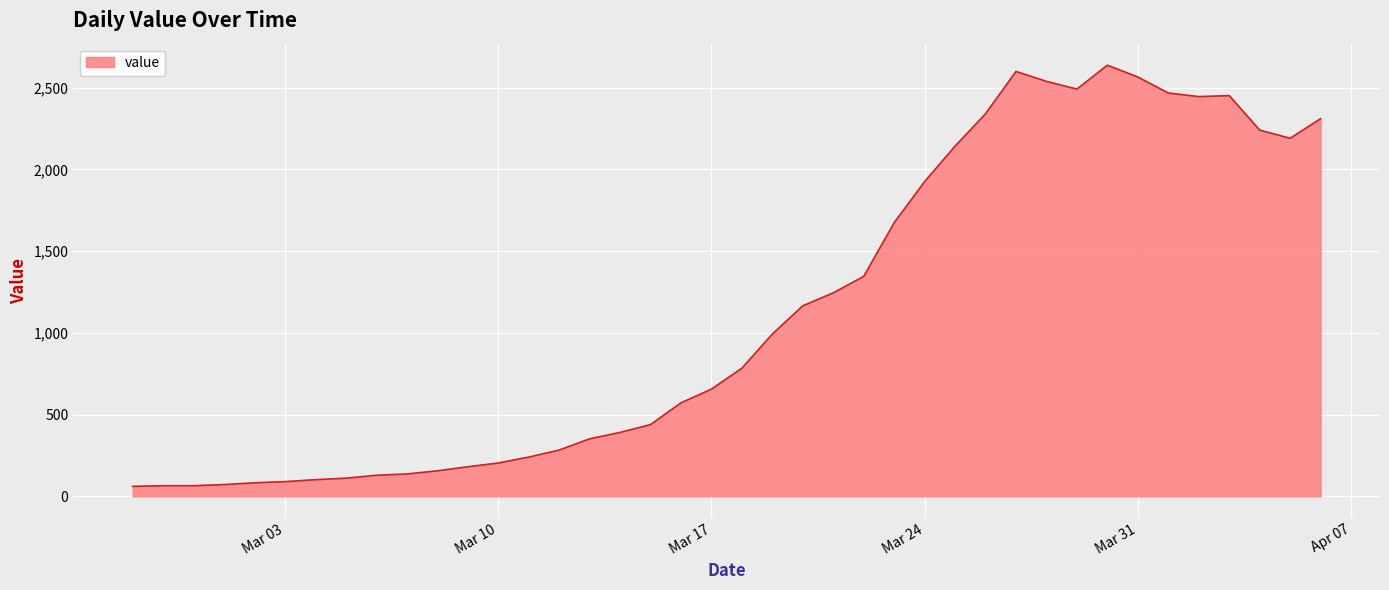

What is the maximum value shown in the chart?

2638